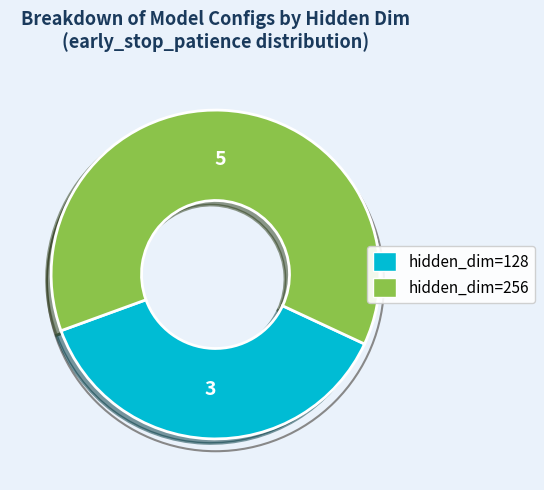

Rank the categories by value from highest to lowest.

hidden_dim=256, hidden_dim=128